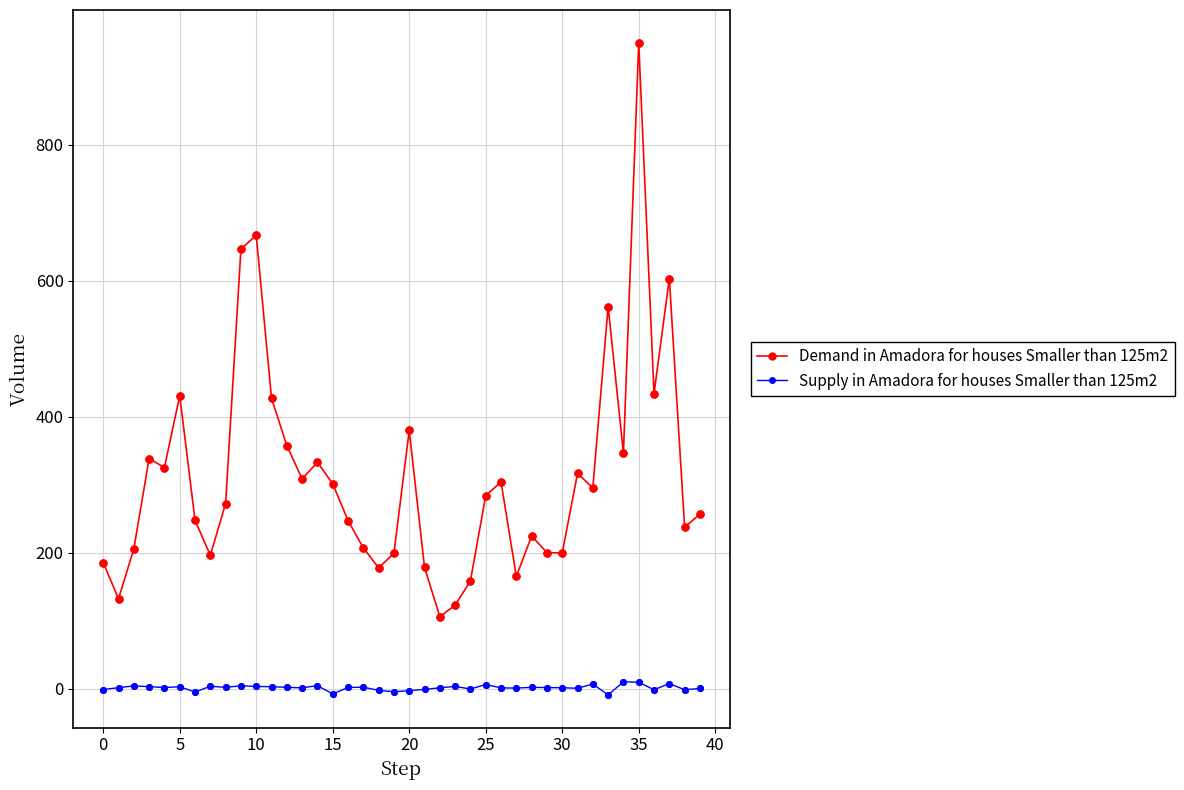

Which series has the largest range (max minus min)?

Demand in Amadora for houses Smaller than 125m2